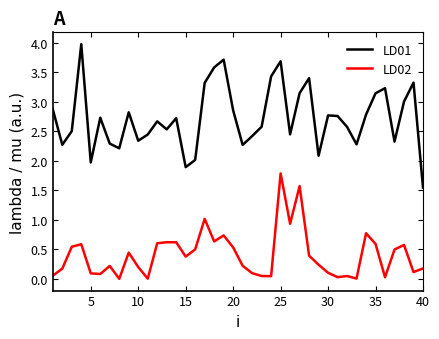

Which series has the largest range (max minus min)?

LD01